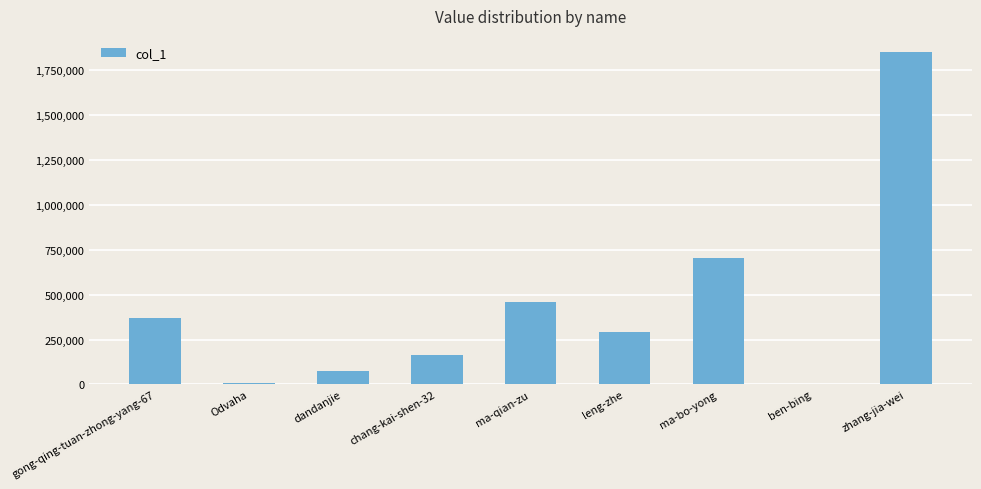

What is the greatest value displayed?

1846445